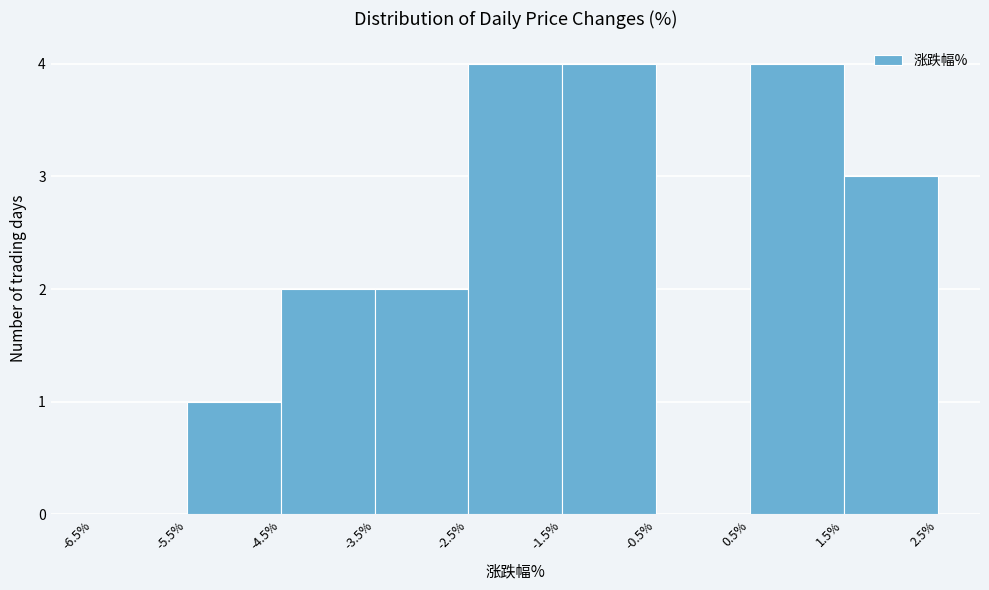

Reading left to right, list every bar in this chart as the range it spans on the x-axis followed by its height. The values are not printed on the chart, so give them approximately, as read against the axis.

-6.5% to -5.5%: 0
-5.5% to -4.5%: 1
-4.5% to -3.5%: 2
-3.5% to -2.5%: 2
-2.5% to -1.5%: 4
-1.5% to -0.5%: 4
-0.5% to 0.5%: 0
0.5% to 1.5%: 4
1.5% to 2.5%: 3